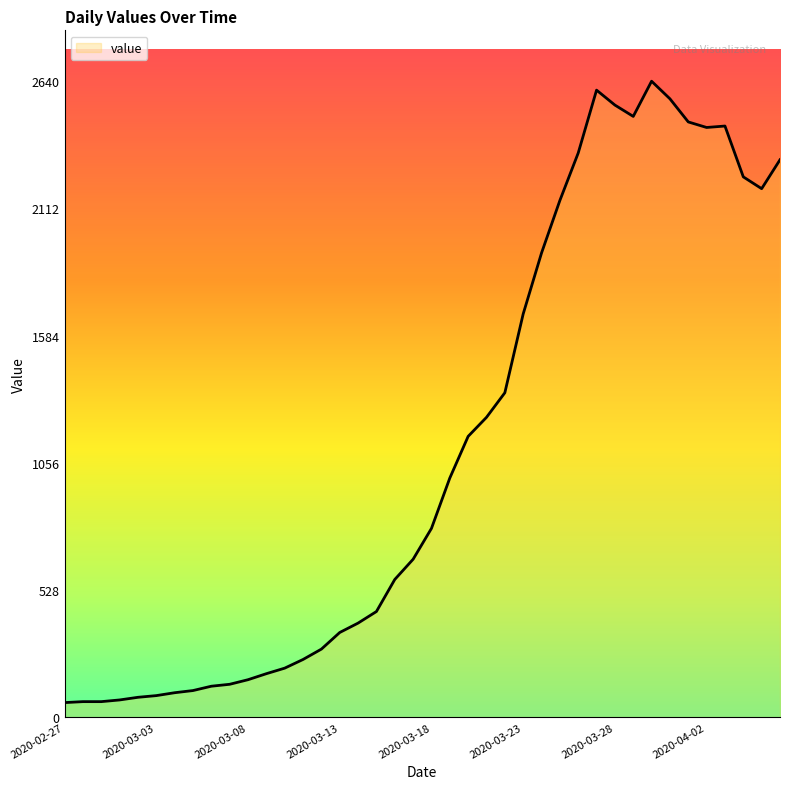

What is the difference between the maximum and minimum values?

2579